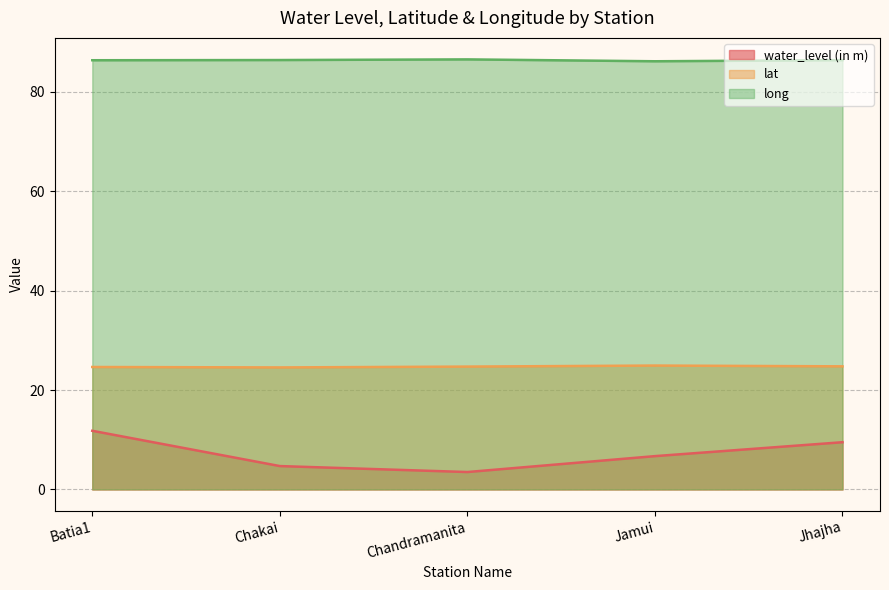

What is the difference between the highest and lowest values at Jamui?

79.5